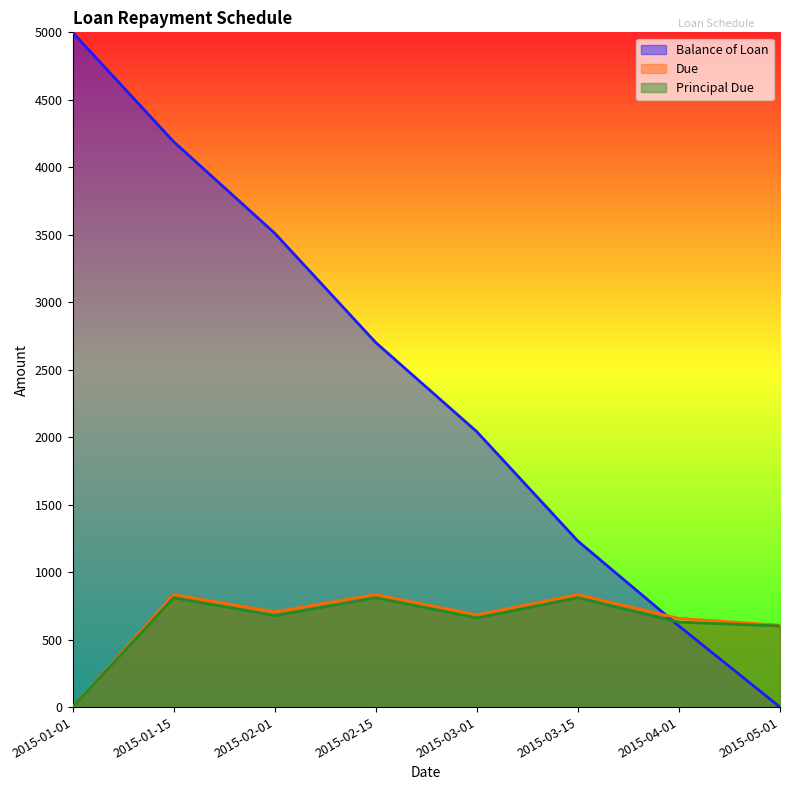

Read the Balance of Loan value at 2015-01-15.

4189.7